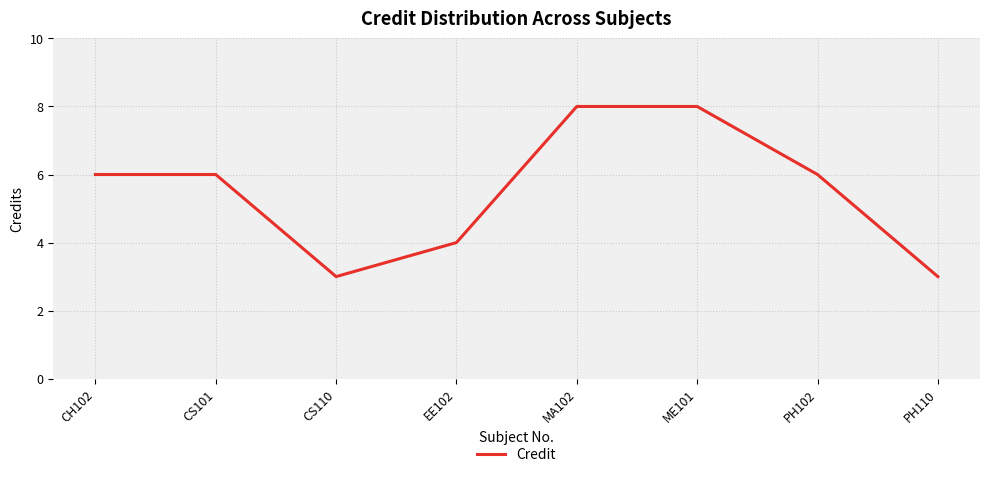

What position from the left is CS110?

3